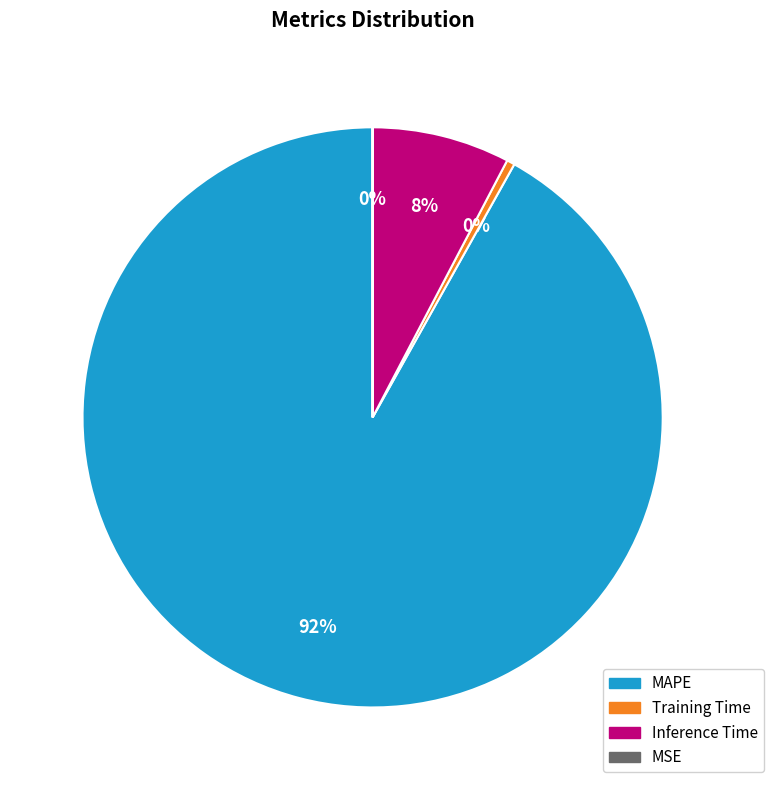

Between MAPE and Inference Time, which is larger?

MAPE